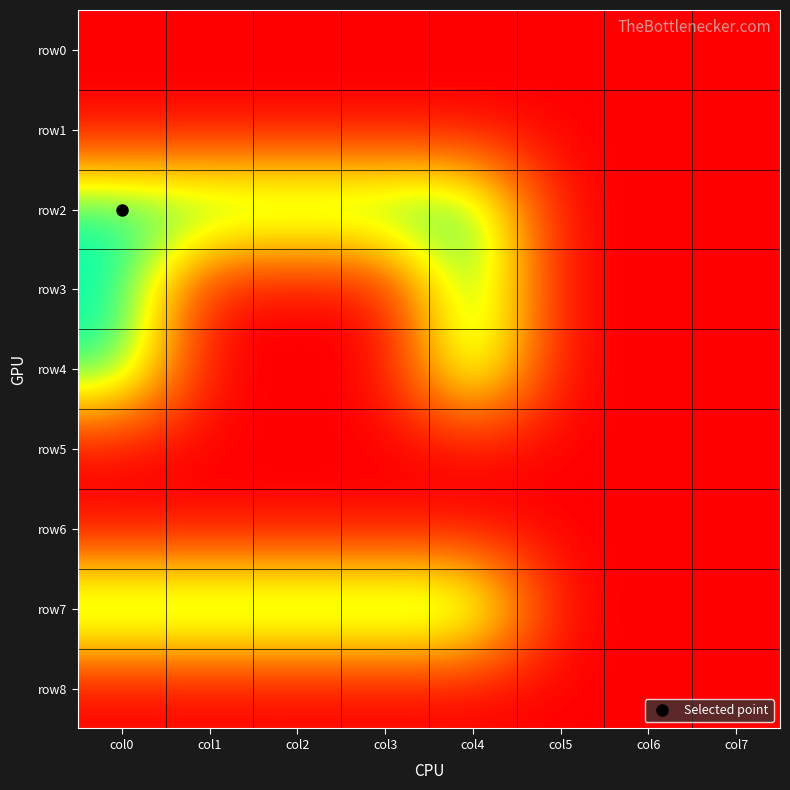

Reading left to right, transcribe all the data shown in this chart.

row0: col0=0	col1=0	col2=0	col3=0	col4=0	col5=0	col6=0	col7=0
row1: col0=0	col1=0	col2=0	col3=0	col4=0	col5=0	col6=0	col7=0
row2: col0=11000000	col1=11000000	col2=11000000	col3=11000000	col4=11000000	col5=0	col6=0	col7=0
row3: col0=11000000	col1=0	col2=0	col3=0	col4=11000000	col5=0	col6=0	col7=0
row4: col0=11000000	col1=0	col2=0	col3=0	col4=11000000	col5=0	col6=0	col7=0
row5: col0=0	col1=0	col2=0	col3=0	col4=0	col5=0	col6=0	col7=0
row6: col0=0	col1=0	col2=0	col3=0	col4=0	col5=0	col6=0	col7=0
row7: col0=11000000	col1=11000000	col2=11000000	col3=11000000	col4=11000000	col5=0	col6=0	col7=0
row8: col0=0	col1=0	col2=0	col3=0	col4=0	col5=0	col6=0	col7=0